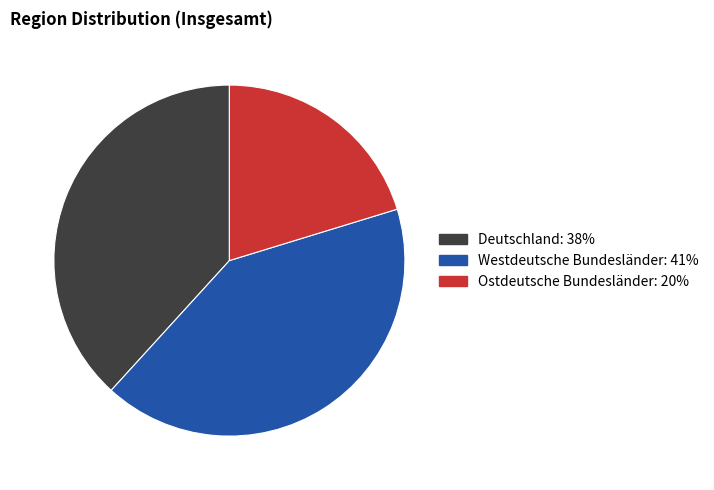

What is the smallest slice in the pie chart?

Ostdeutsche Bundesländer